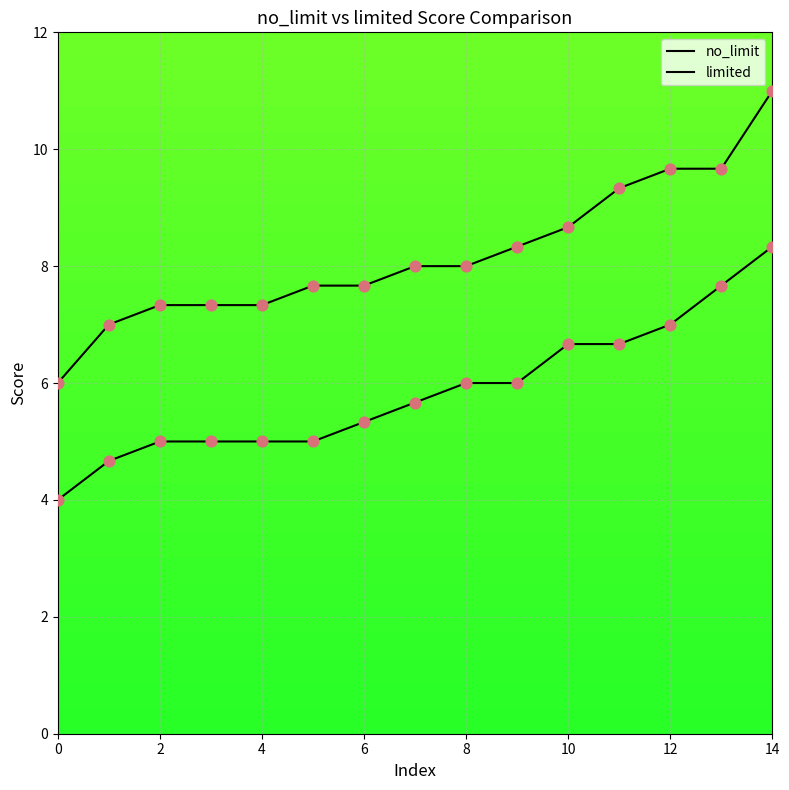

Is the value of limited at 8 greater than the value of no_limit at 0?

Yes